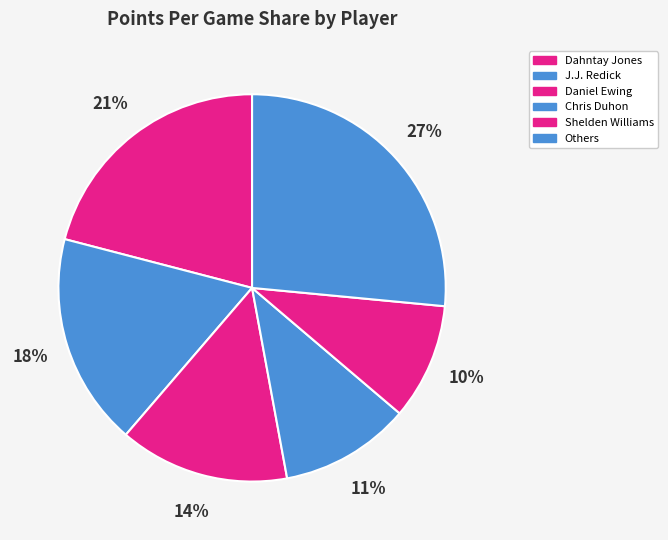

How many segments does this pie chart have?

6